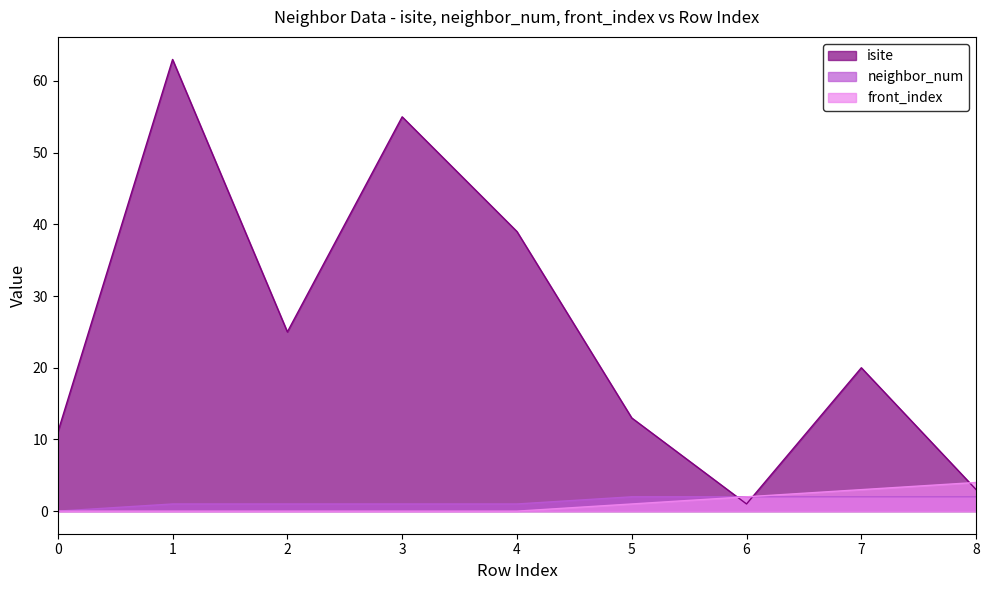

Is it true that neighbor_num equals 2 at 8?

True